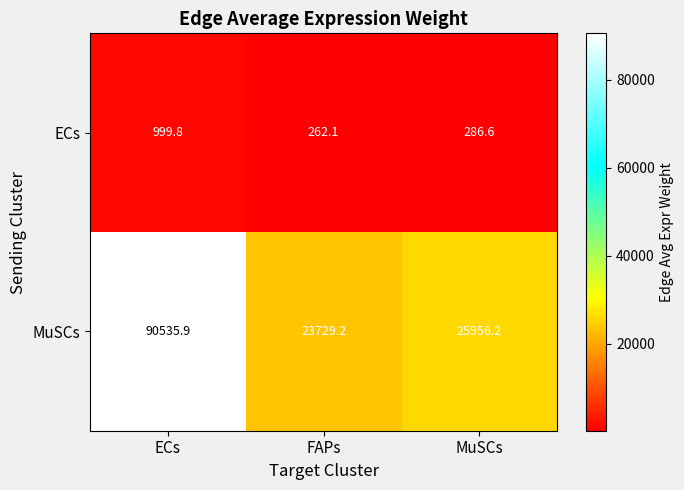

At which category is the sum across all series the highest?

ECs